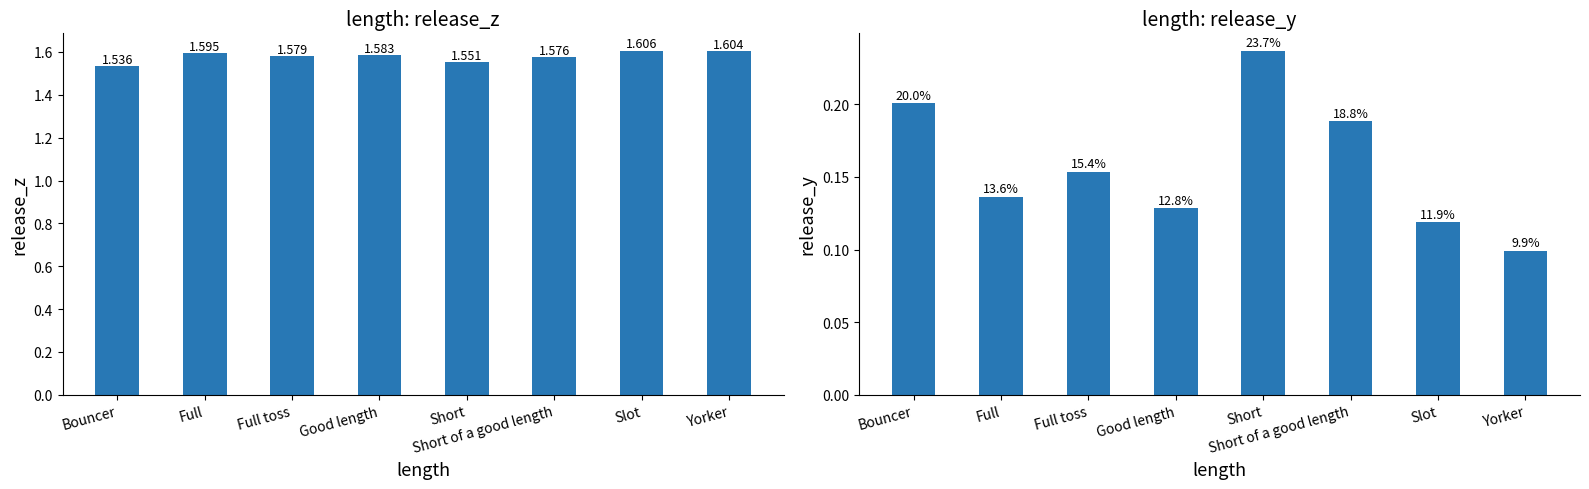

Which series has the largest total across all categories?

release_z